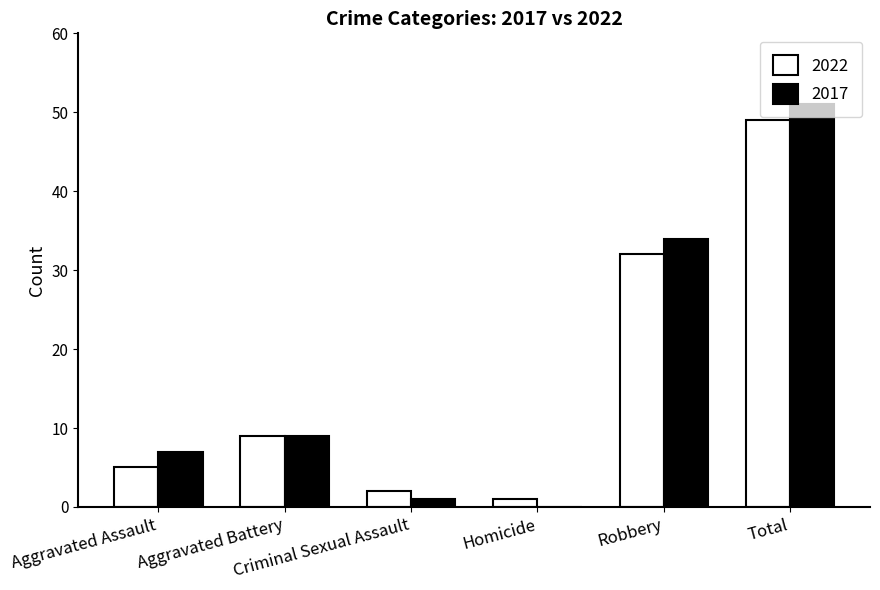

What is the sum of all 2017 values?

102